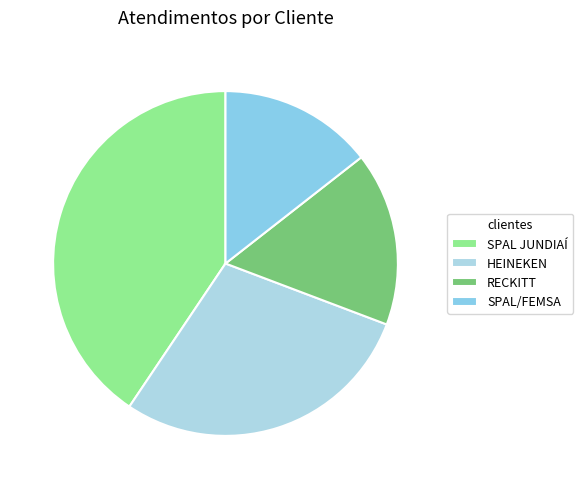

What is the largest slice in the pie chart?

SPAL JUNDIAÍ